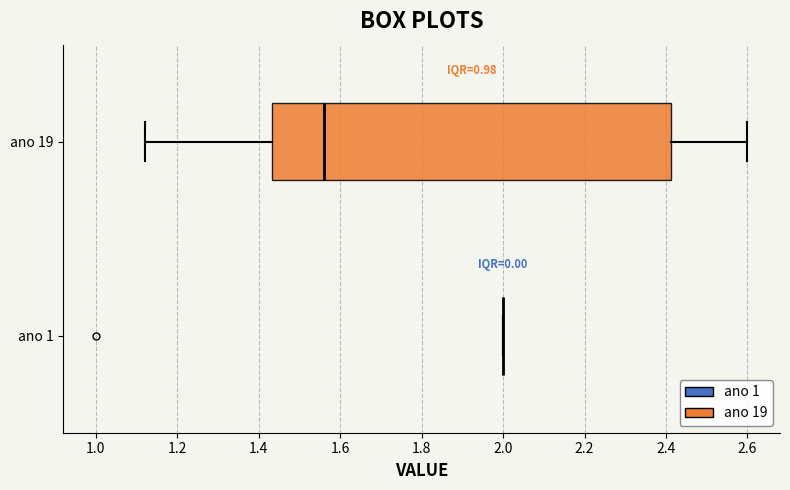

Comparing the boxes themselves (not the whiskers), which one is the widest?

ano 19